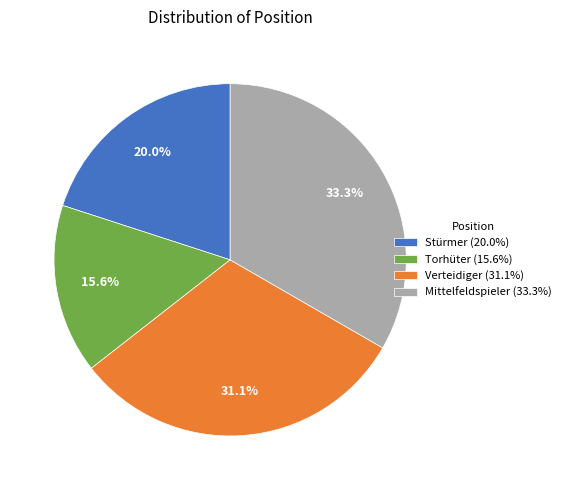

What is the largest slice in the pie chart?

Mittelfeldspieler